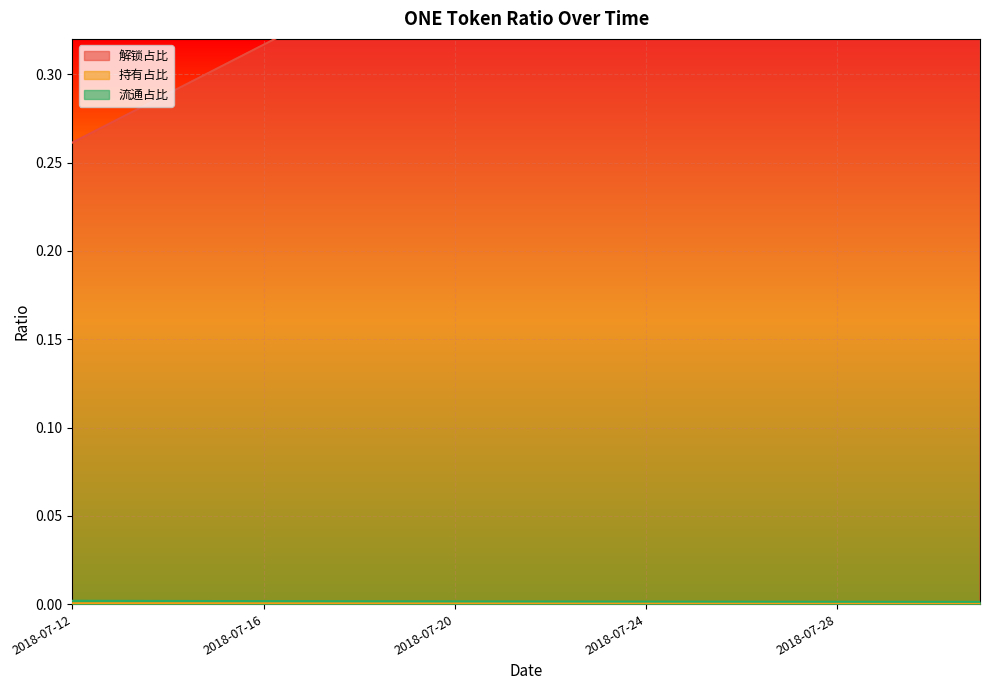

Is it true that 解锁占比 equals 0.3 at 2018-07-14?

True